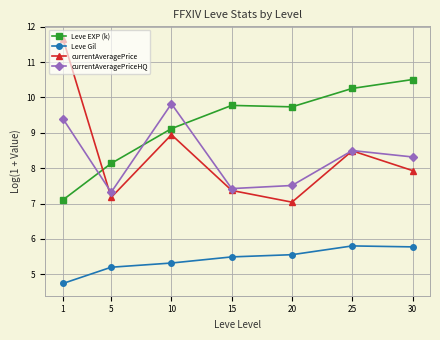

What is the difference between the currentAveragePriceHQ values at 1 and 30?

1.1